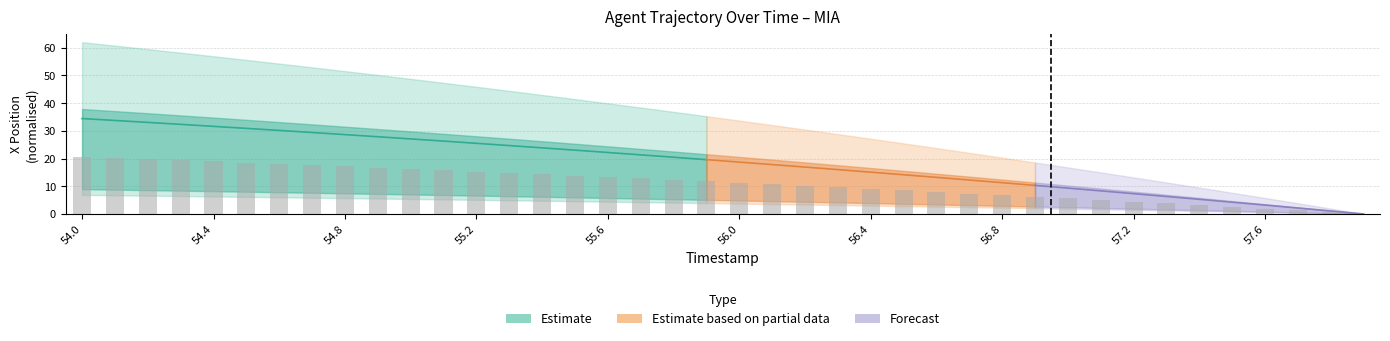

How many data points are less than 11?

19